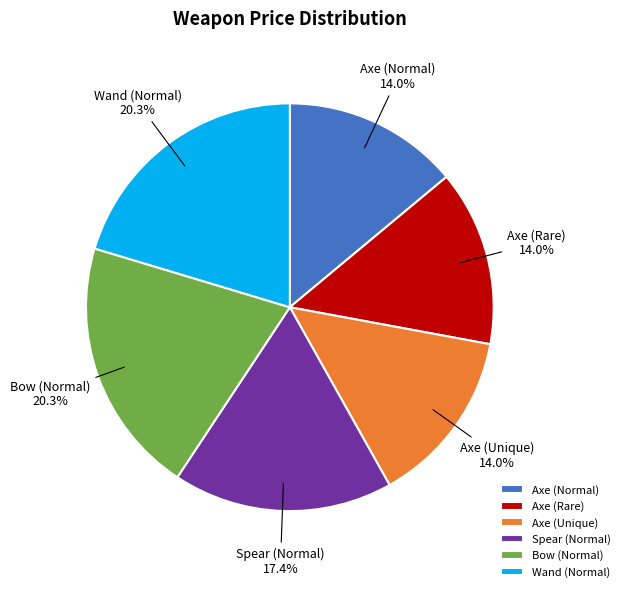

To the nearest percent, what is the difference between the Spear (Normal) and Wand (Normal) slice percentages?

3%